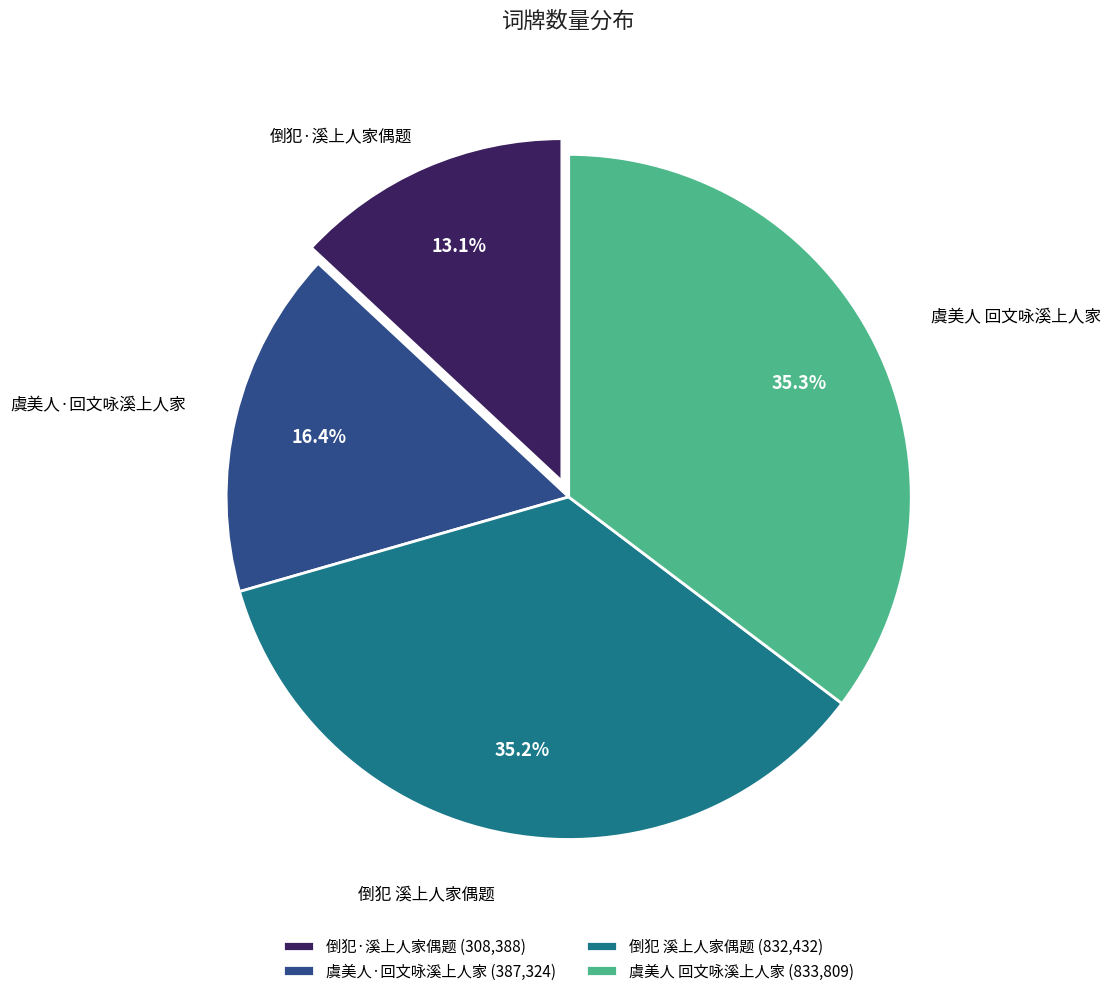

Between 虞美人 回文咏溪上人家 and 倒犯·溪上人家偶题, which is larger?

虞美人 回文咏溪上人家